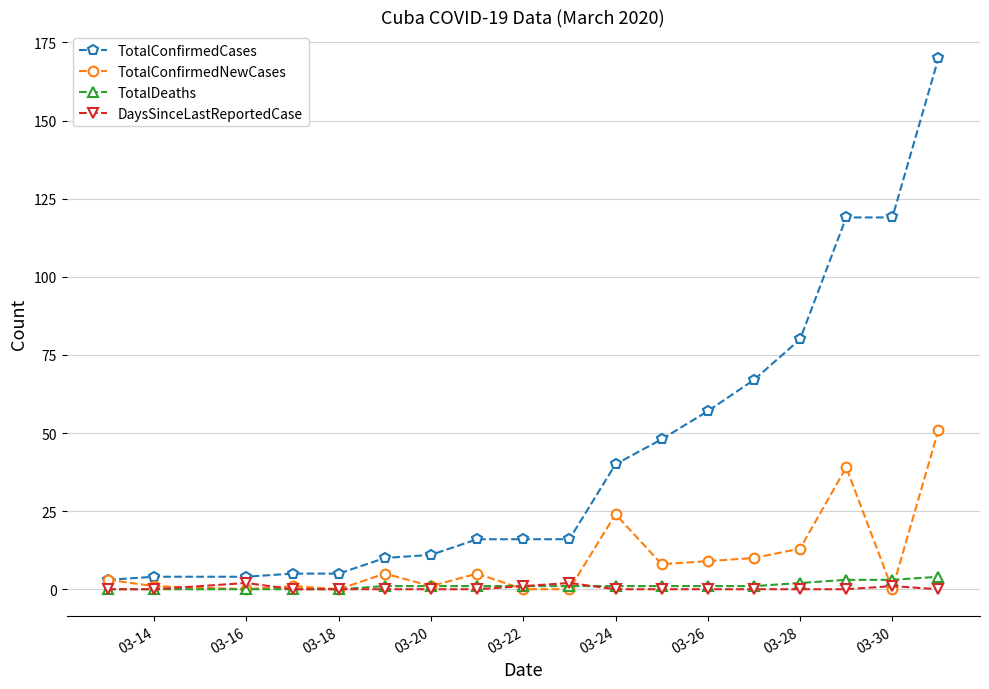

What is the minimum value for TotalConfirmedCases?

3